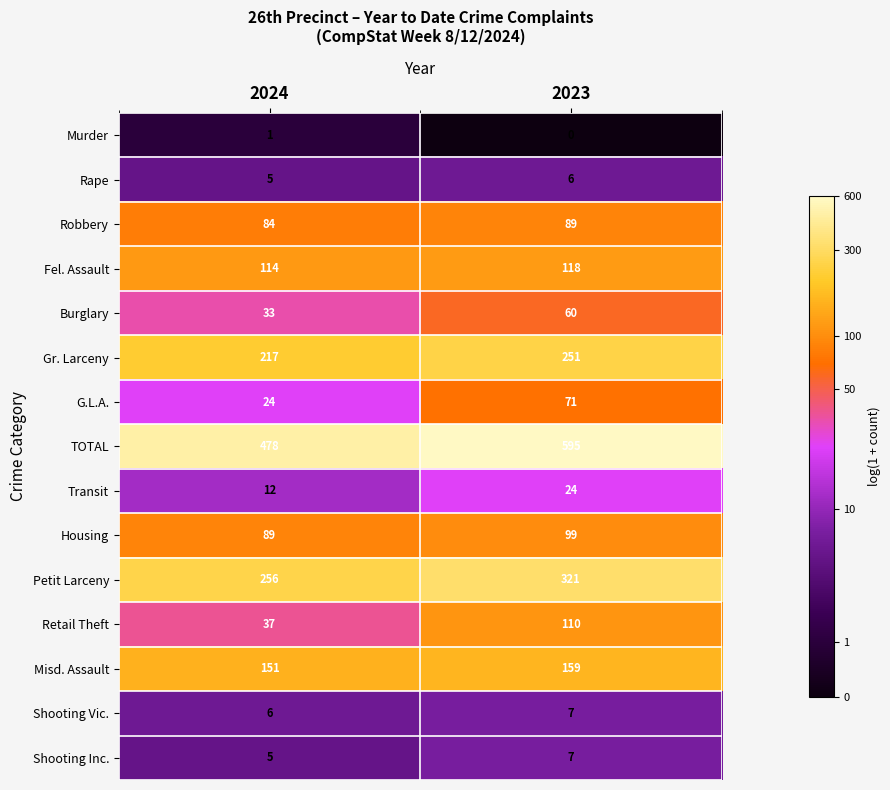

The value of Burglary at 2024 is 33. True or false?

True